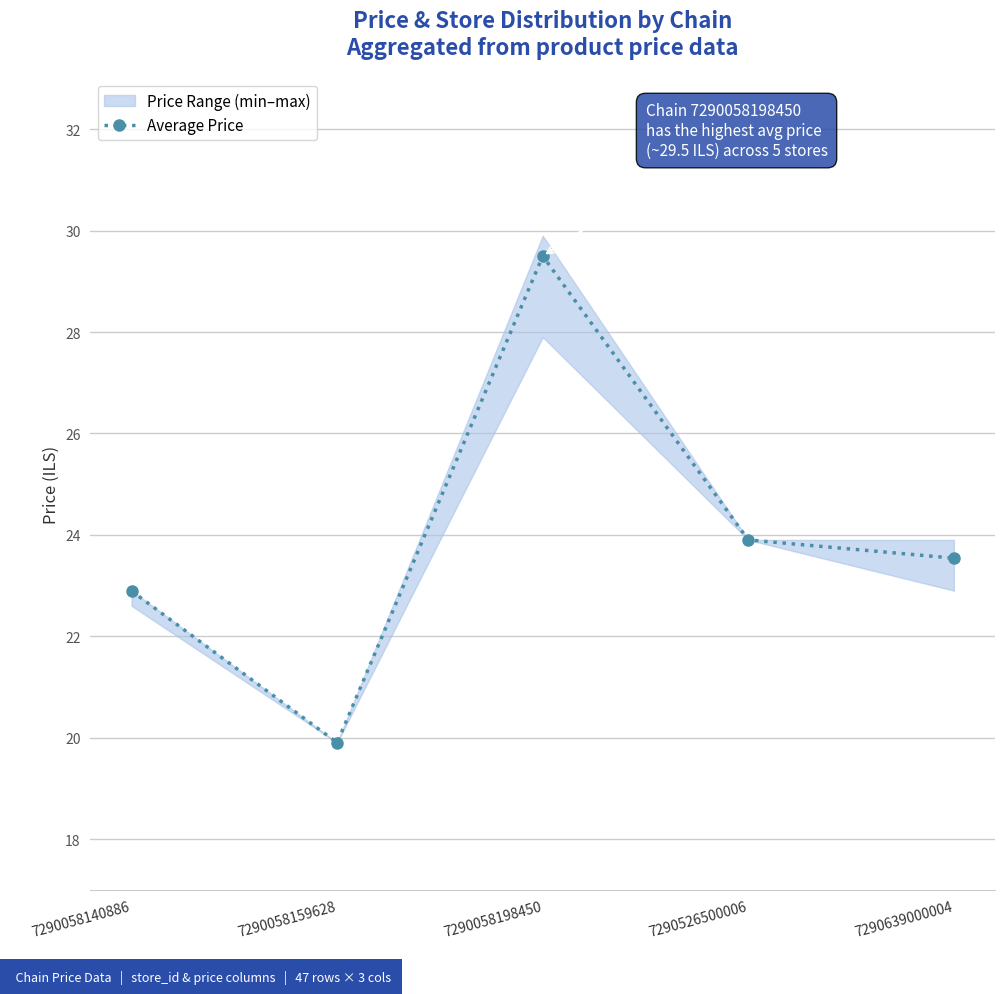

What is the difference between the values at 7290526500006 and 7290058198450?

5.6